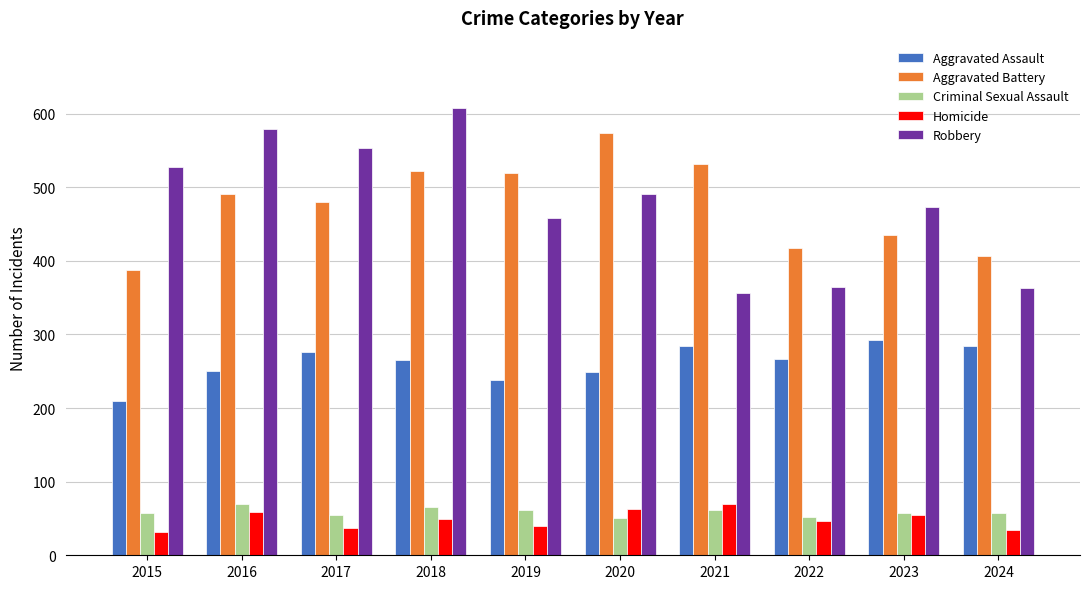

What is the value of the Robbery bar at the 10th from the left?

363